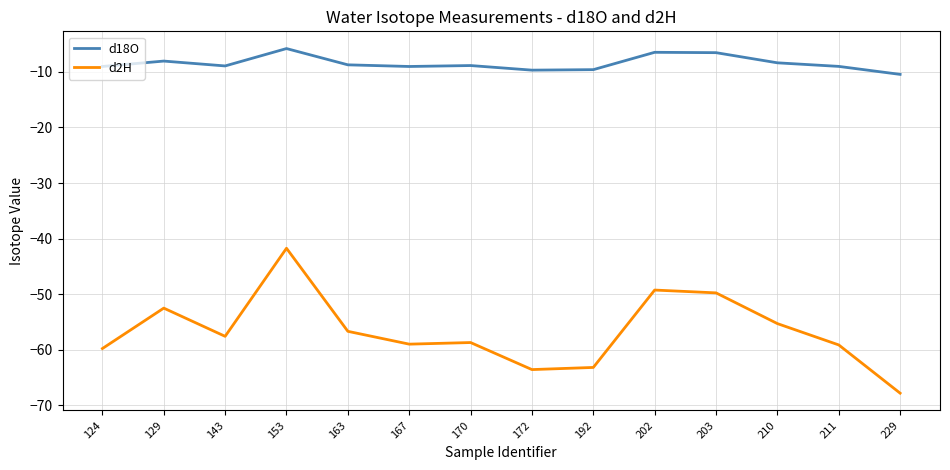

Is the value of d18O at 202 greater than the value of d2H at 210?

Yes